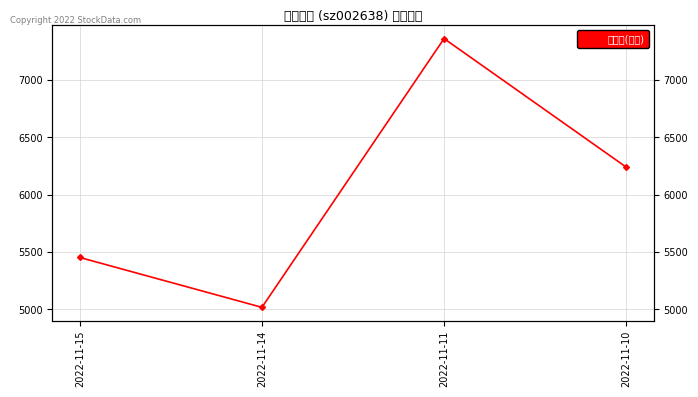

How many interior local valleys (lower than both neighbors) does the data have?

1